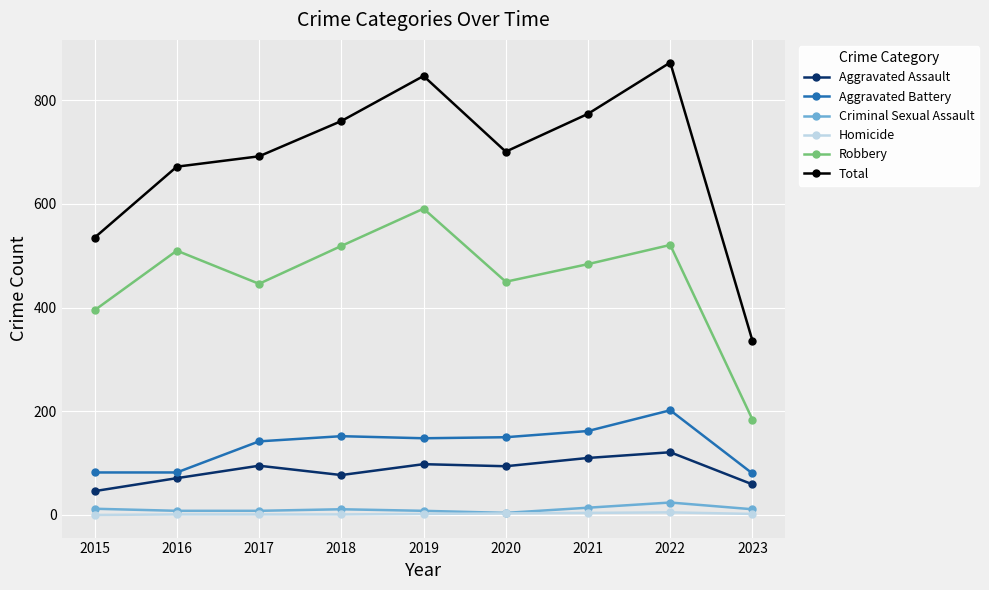

What is the lowest value of the Robbery series?

184